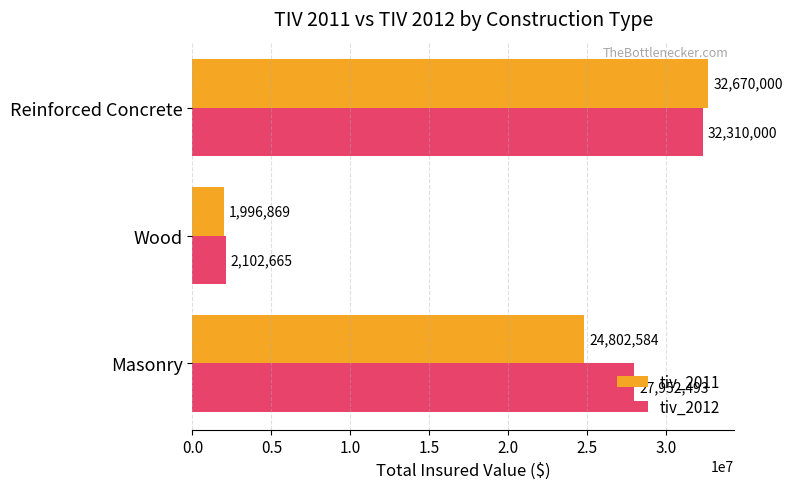

True or false: tiv_2011 has a value of 13968217.7 at Masonry.

False